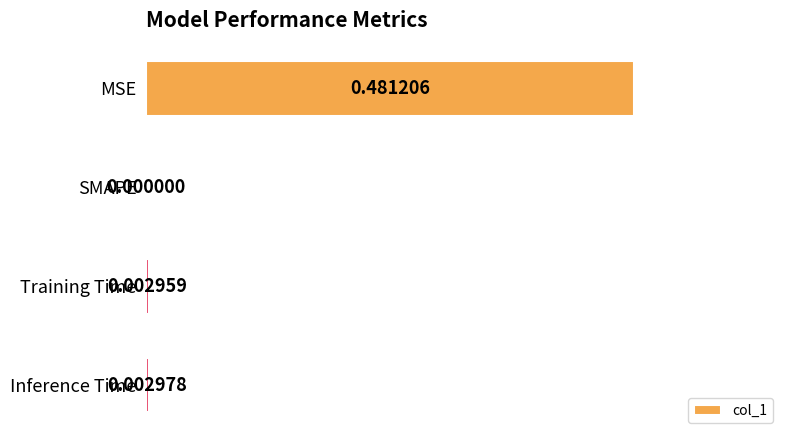

How many values exceed 0?

3